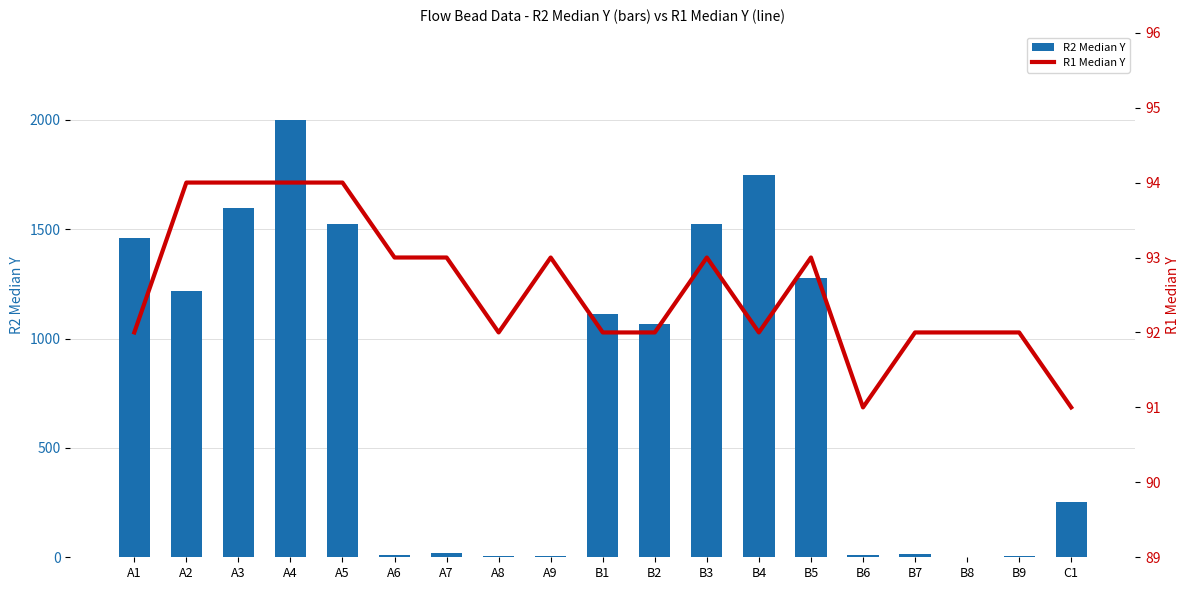

How many groups of bars are there?

19